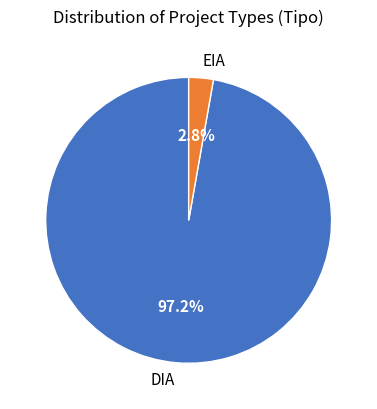

True or false: DIA accounts for 97% of the total.

True